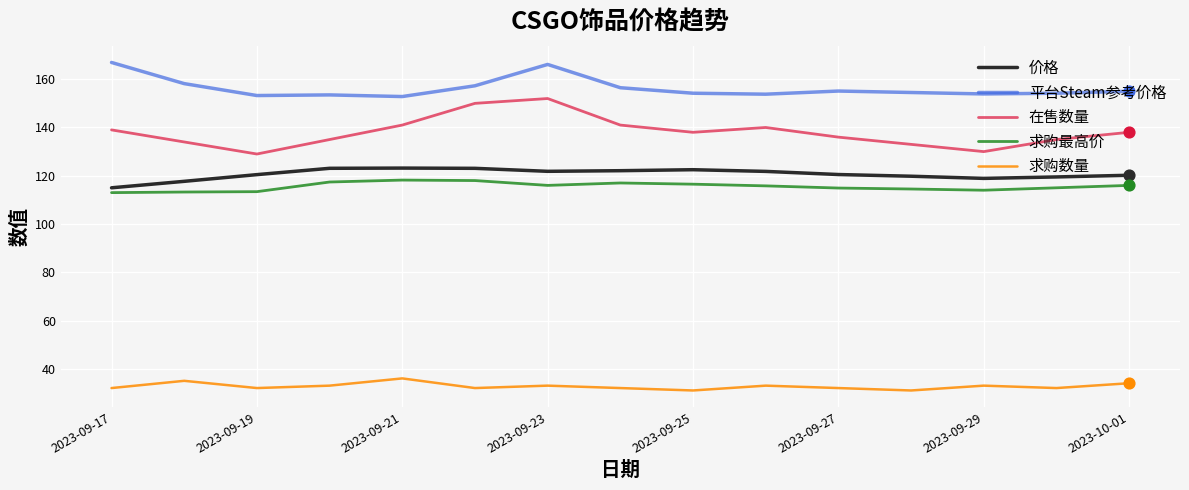

Which series has the largest total across all categories?

平台Steam参考价格